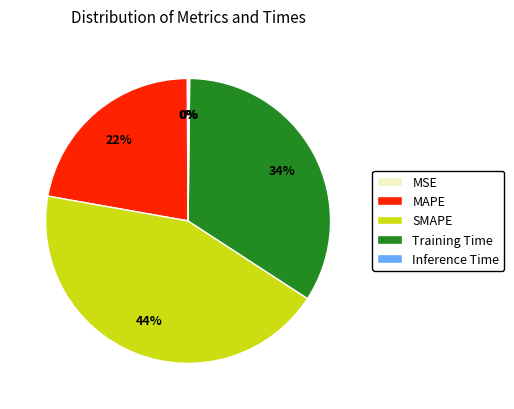

Does MAPE represent more than half of the total?

No